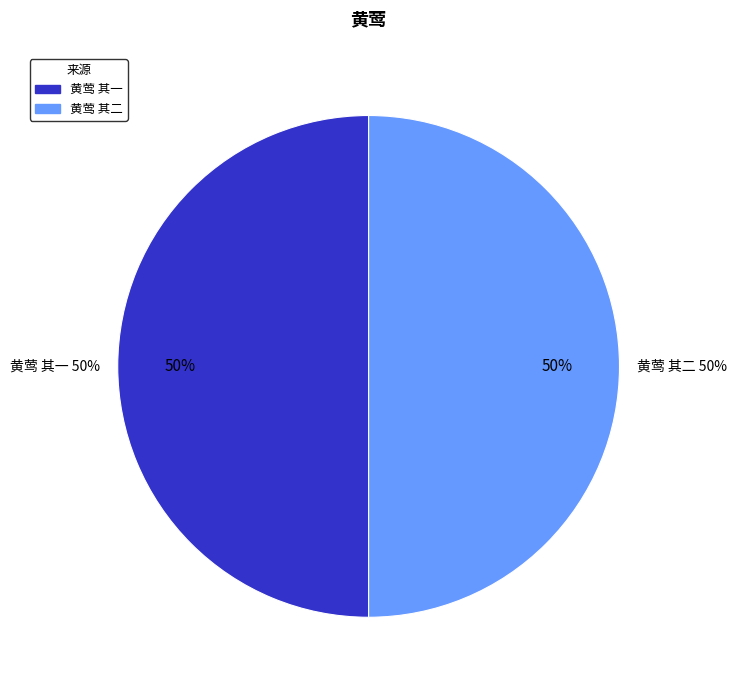

What is the smallest slice in the pie chart?

黄莺 其二